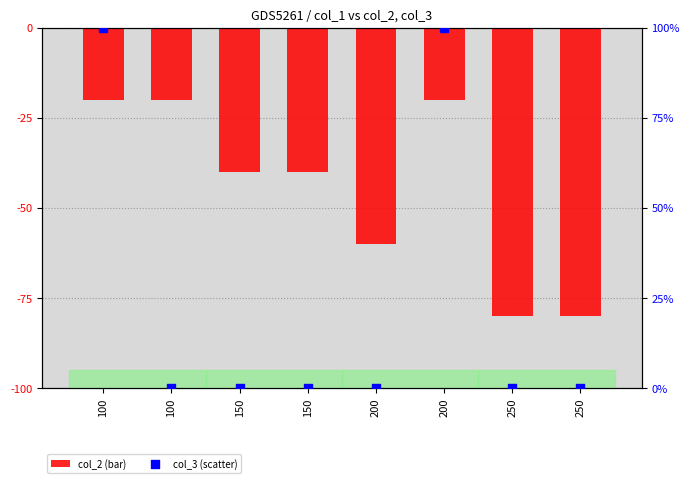

At which category is the sum across all series the highest?

100